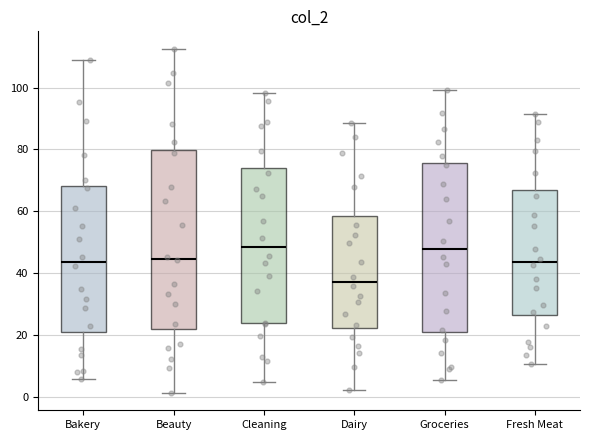

Which box has the lowest median line?

Dairy